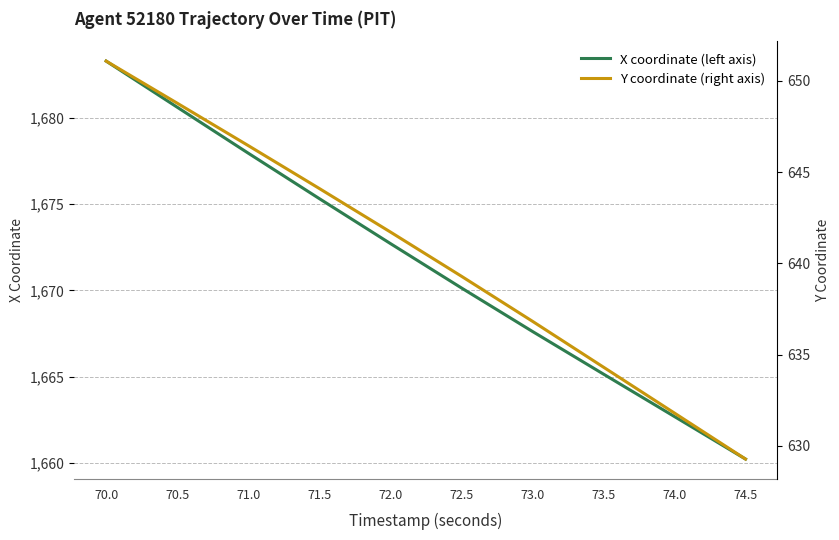

Which label corresponds to the largest value in the chart?

70.0